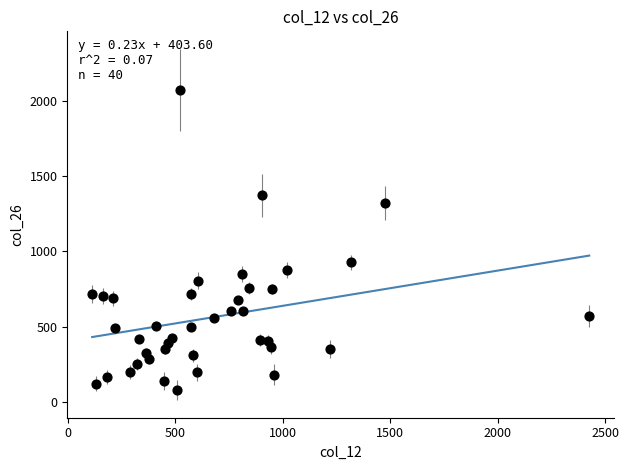

What is the range of Y values (max minus min)?

1993